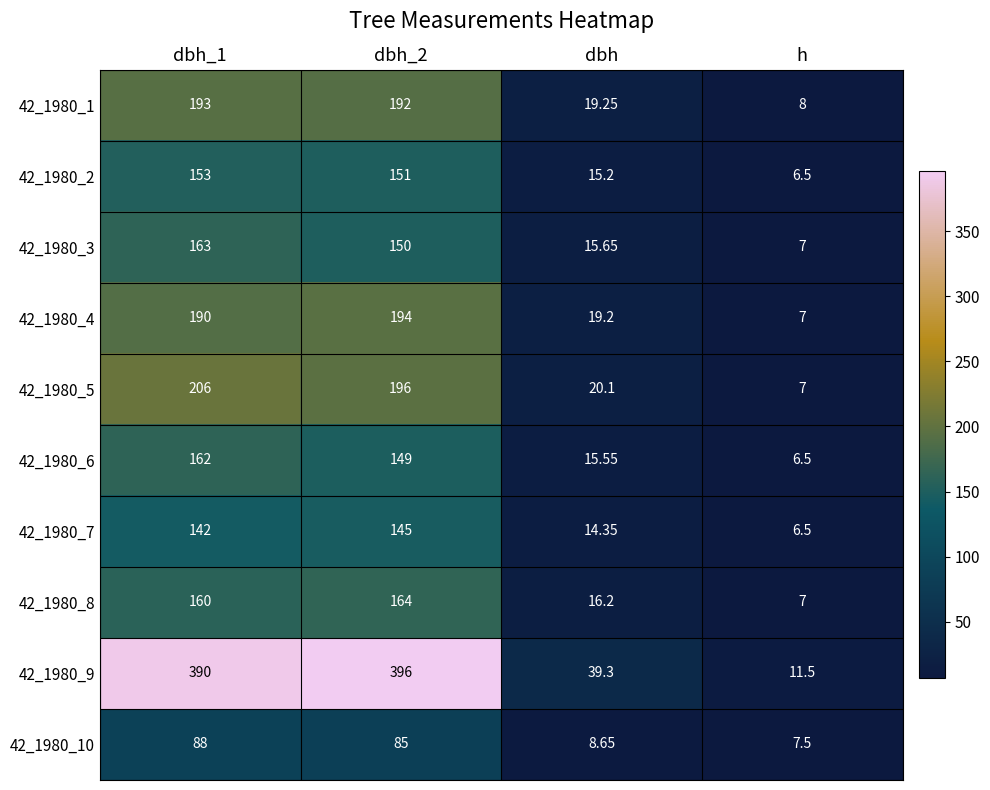

Is the value of 42_1980_4 at dbh_2 greater than the value of 42_1980_6 at dbh_2?

Yes